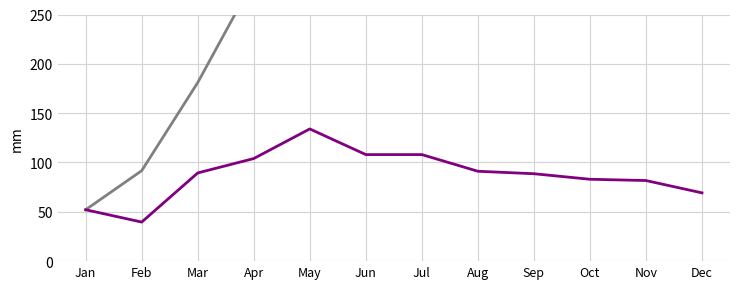

What is the average value of the 累計營收(億) series?

555.1